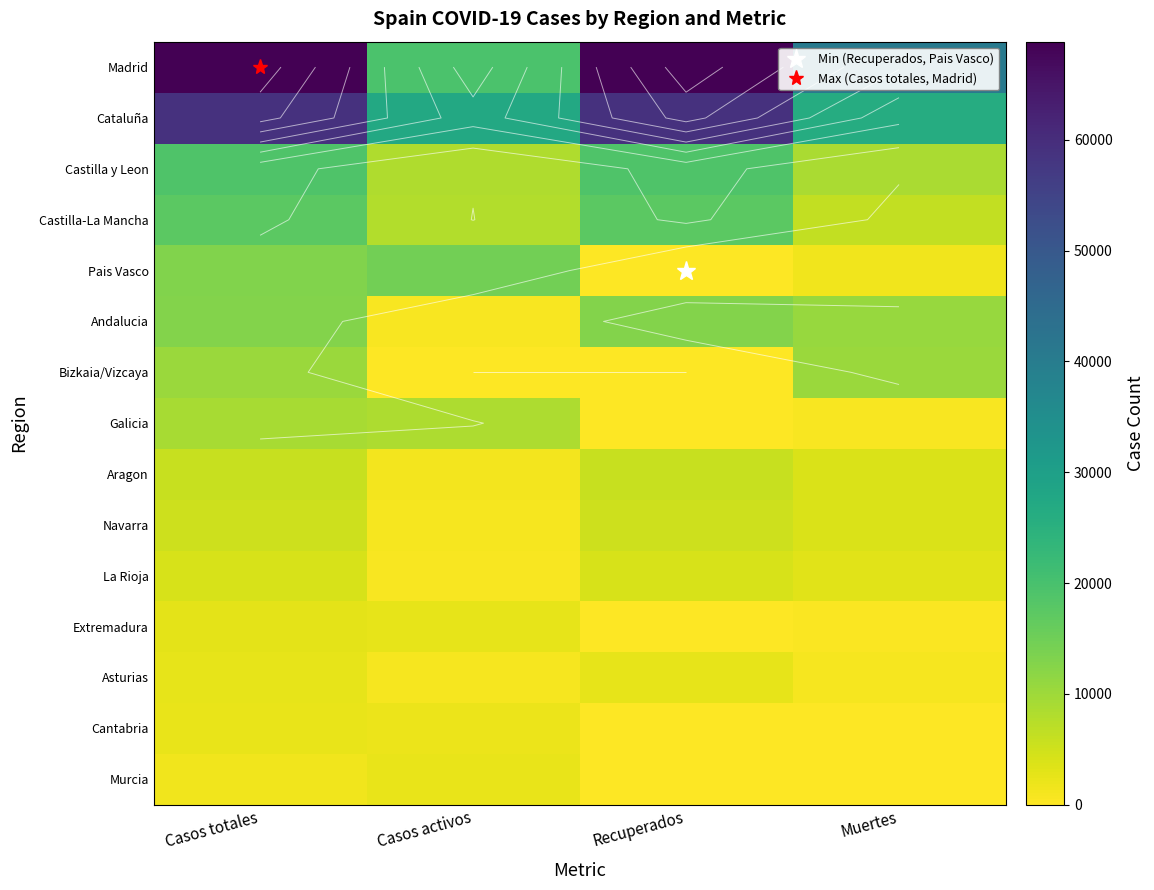

At which category is the sum across all series the highest?

Casos totales